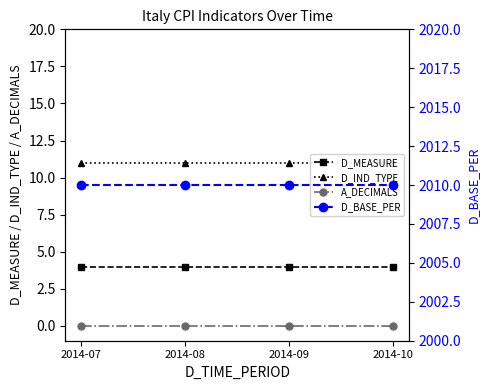

Is the value of D_MEASURE at 2014-08 greater than the value of D_BASE_PER at 2014-07?

No